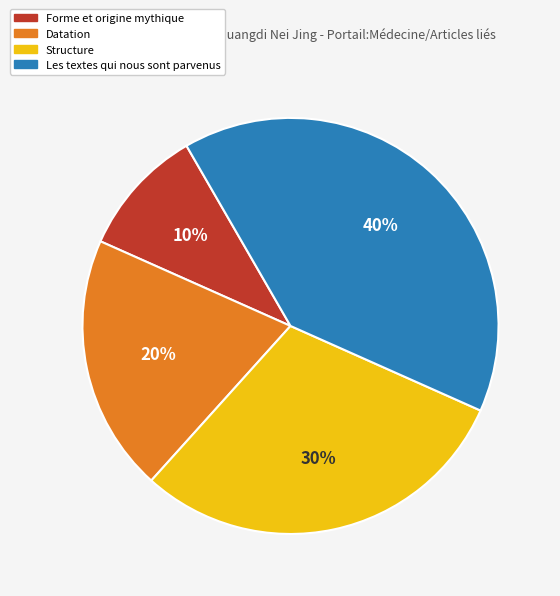

Approximately how many times larger is the value at Structure compared to Forme et origine mythique?

3.0